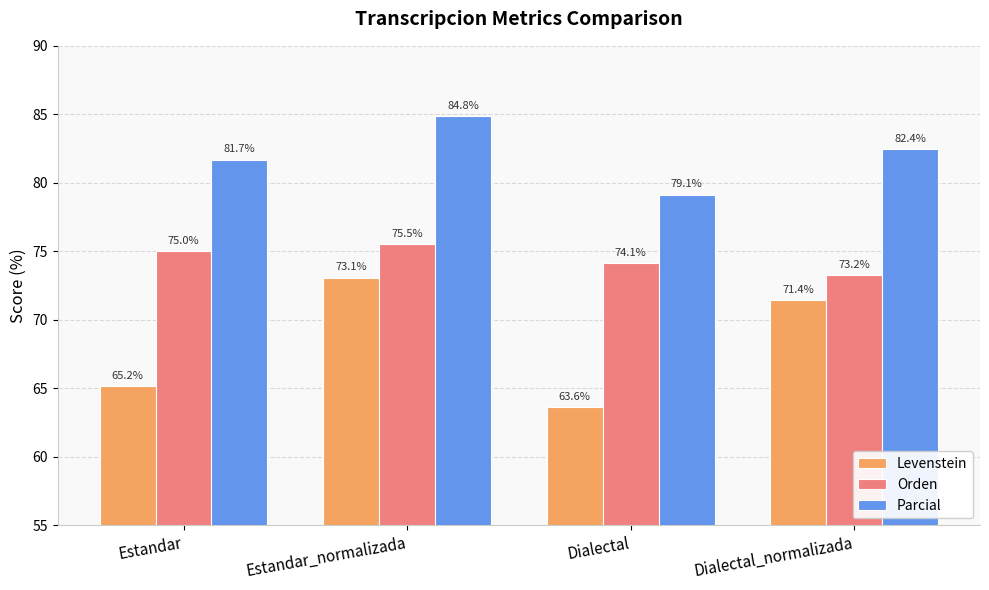

How many groups of bars are there?

4